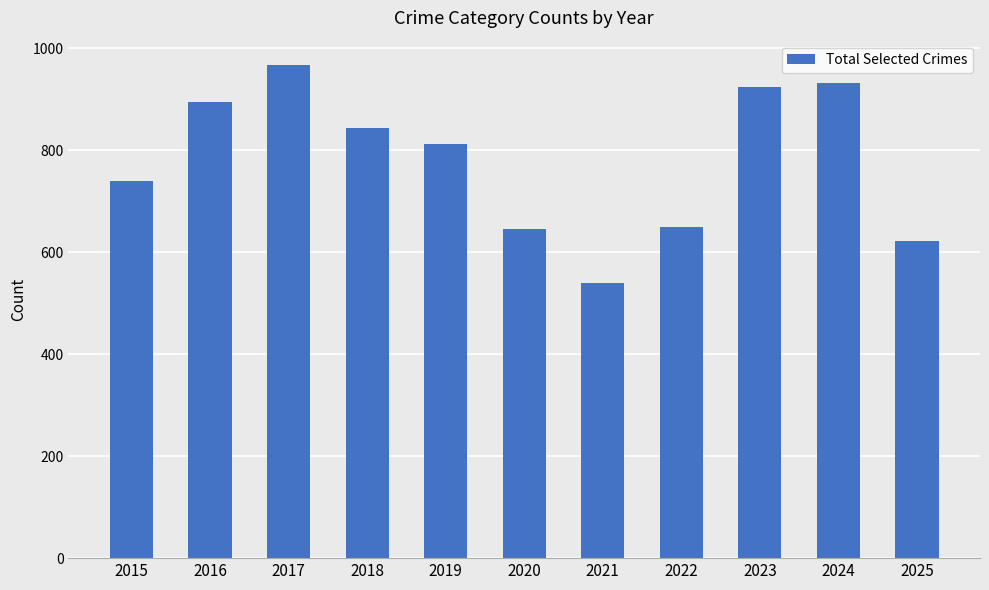

What value does the data have at 2016, to the nearest 50?

900